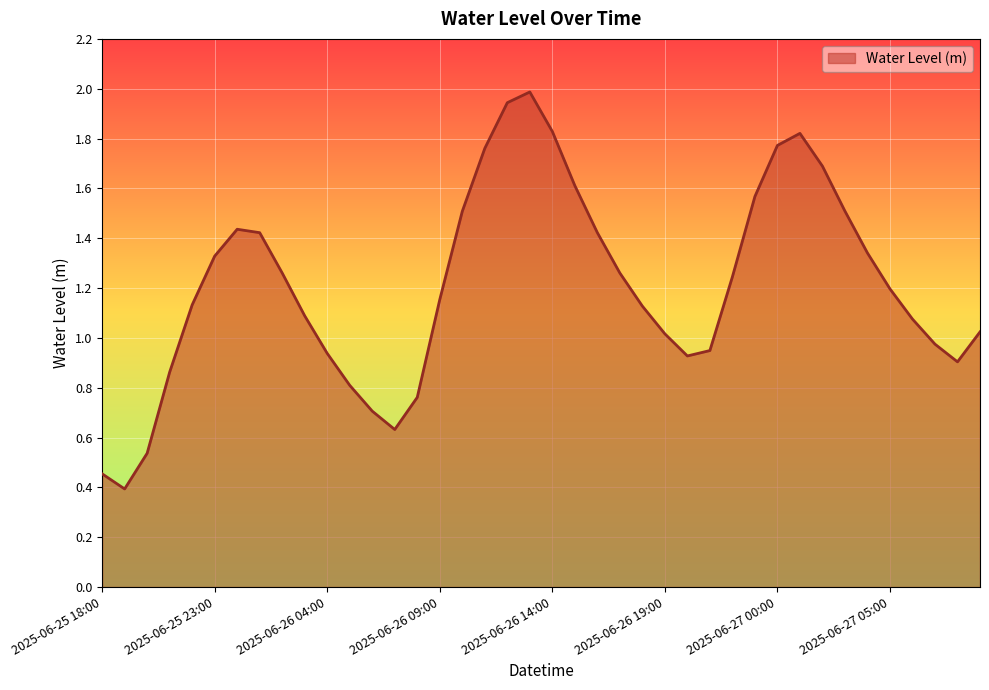

What is the maximum value shown in the chart?

2.0